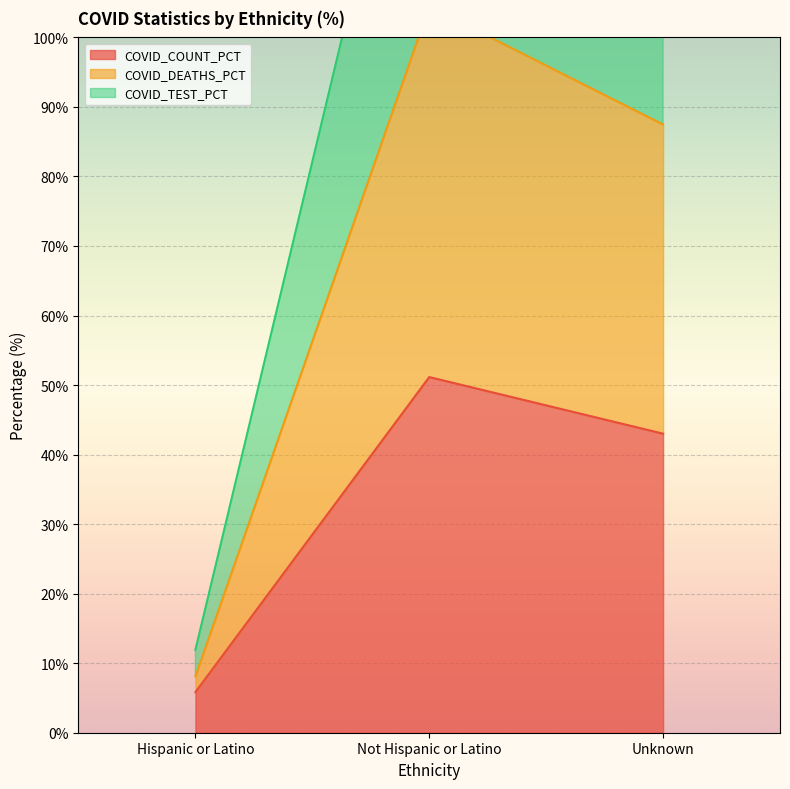

True or false: COVID_TEST_PCT has a value of 11.9 at Hispanic or Latino.

True